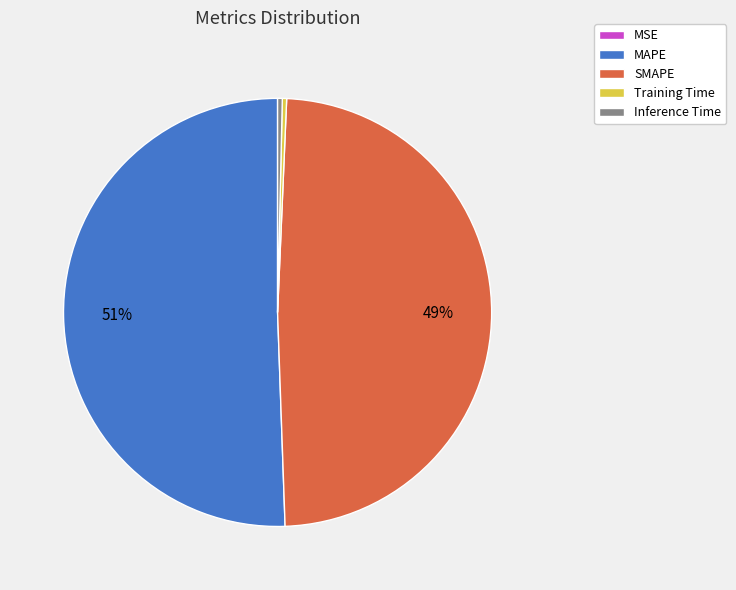

True or false: Training Time accounts for 0% of the total.

True